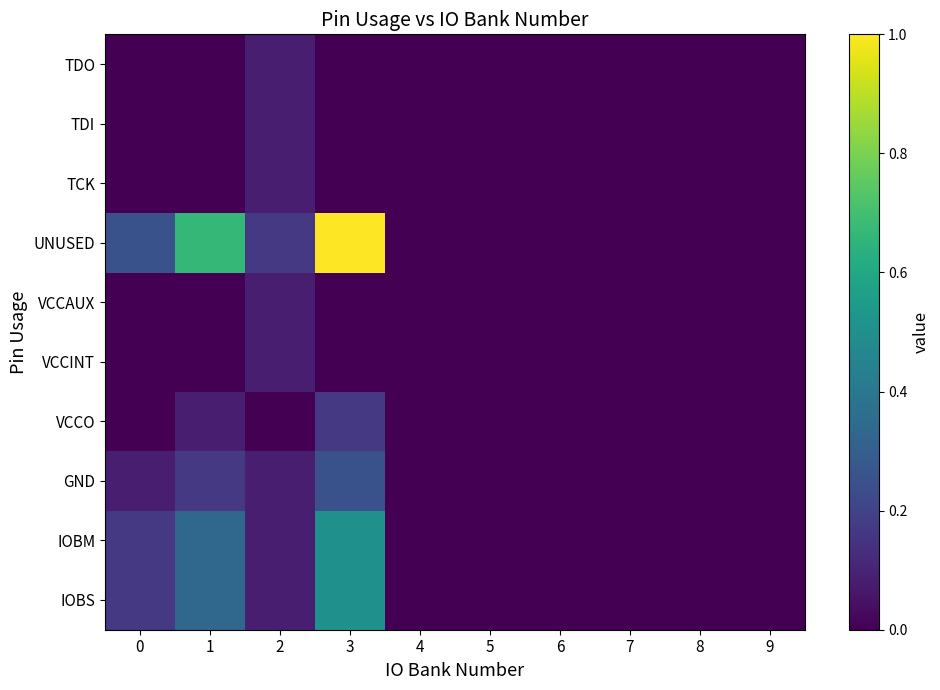

Between 4 and 8, which is larger?

4